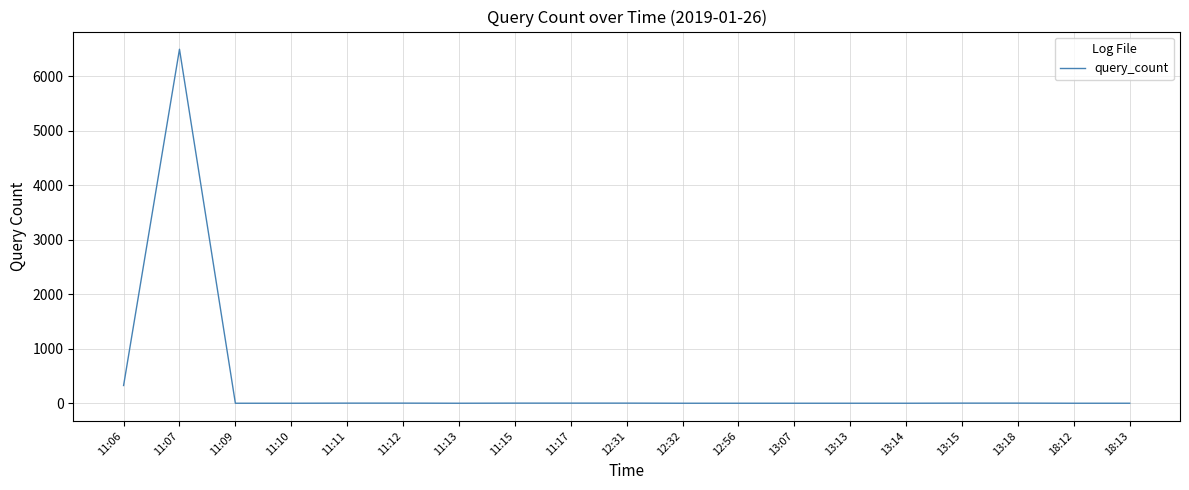

Which label corresponds to the largest value in the chart?

11:07